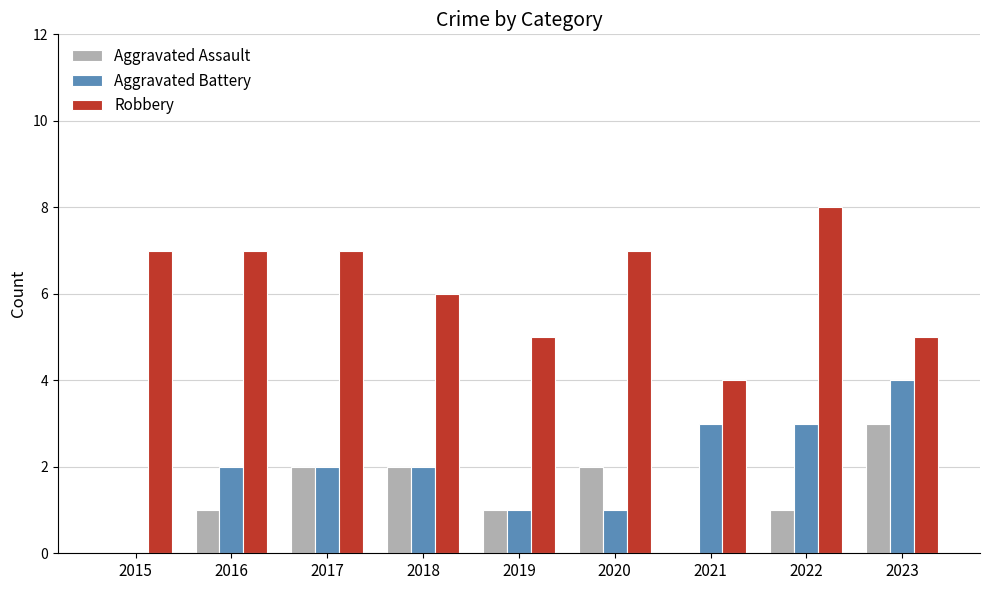

Reading left to right, what are all the values shown in this chart?

Aggravated Assault: 0	1	2	2	1	2	0	1	3
Aggravated Battery: 0	2	2	2	1	1	3	3	4
Robbery: 7	7	7	6	5	7	4	8	5